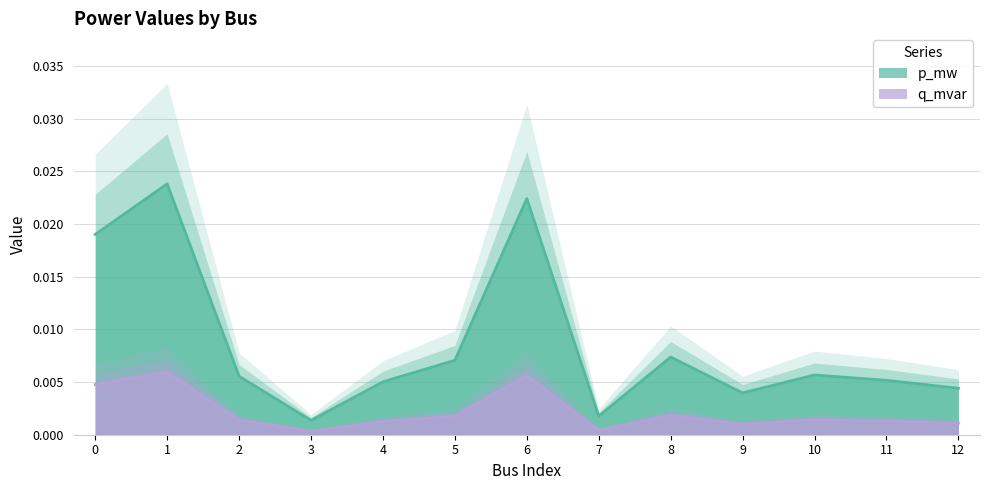

How many interior local valleys does the q_mvar series have?

3